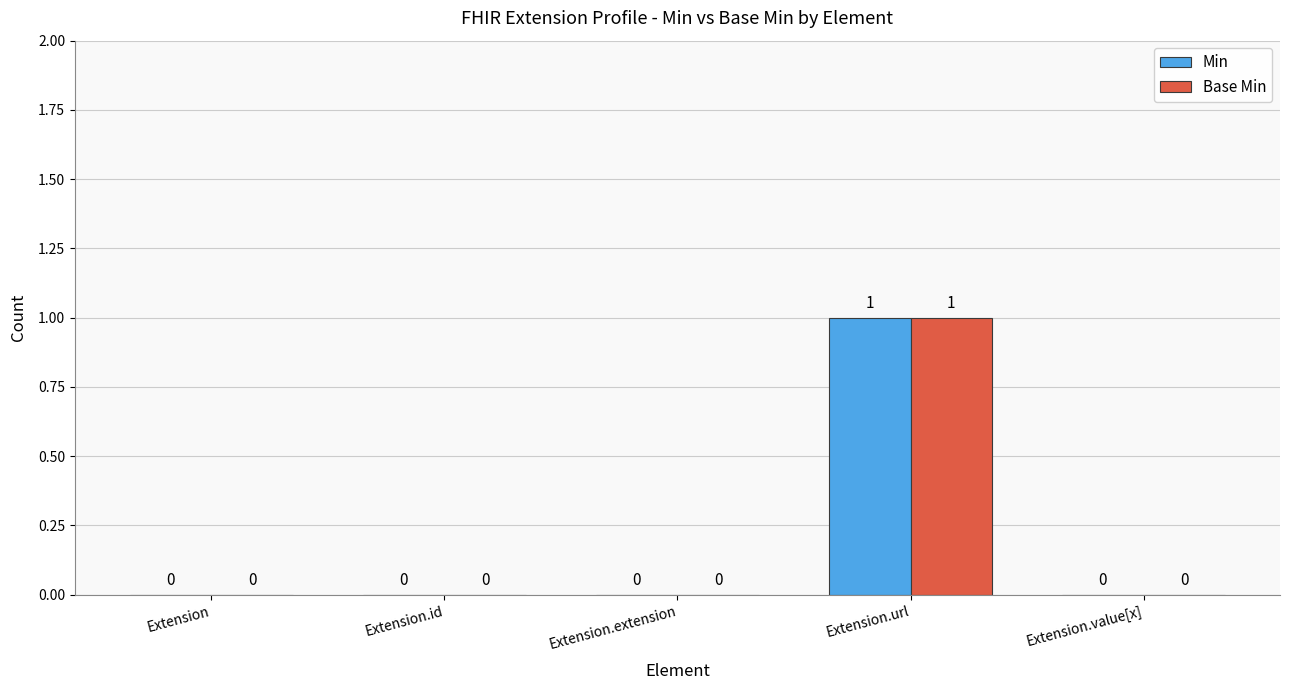

How many categories are shown in the chart?

5